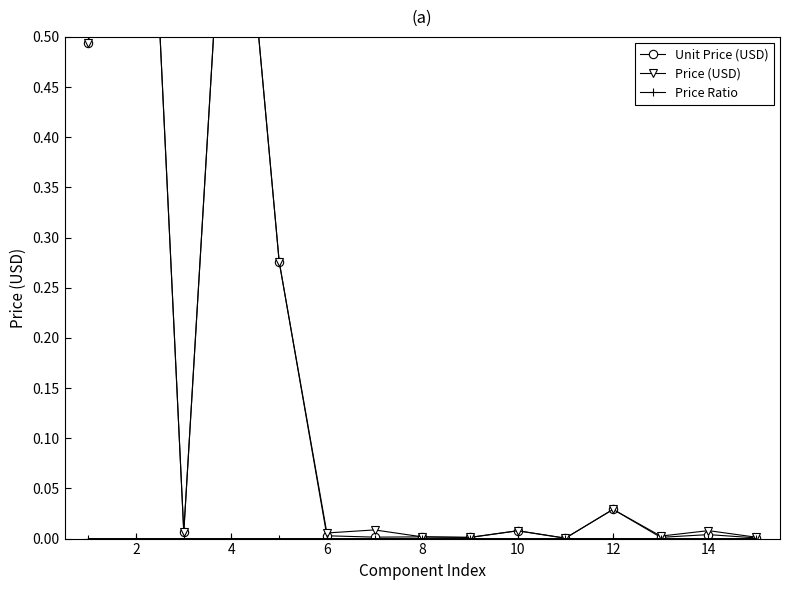

What is the sum of all Unit Price (USD) values?

2.6